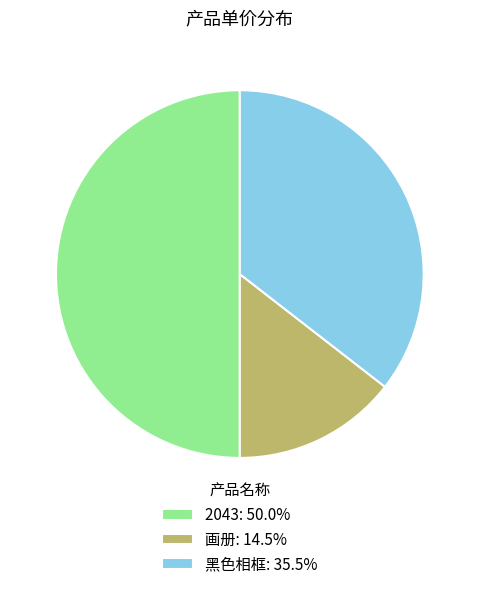

What is the ratio of the value at 2043: 50.0% to the value at 黑色相框: 35.5%?

1.4